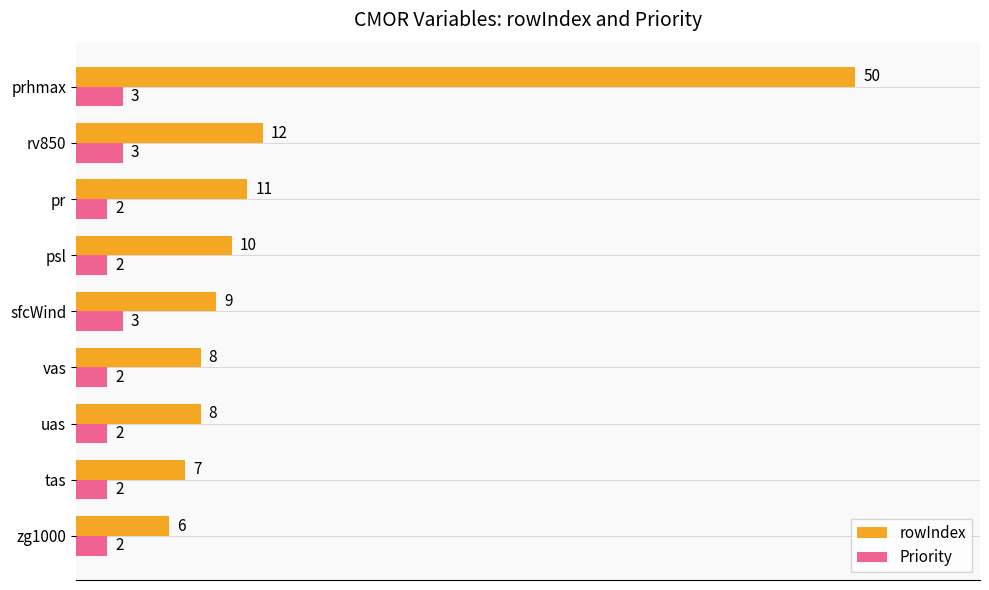

At which category is the sum across all series the highest?

prhmax